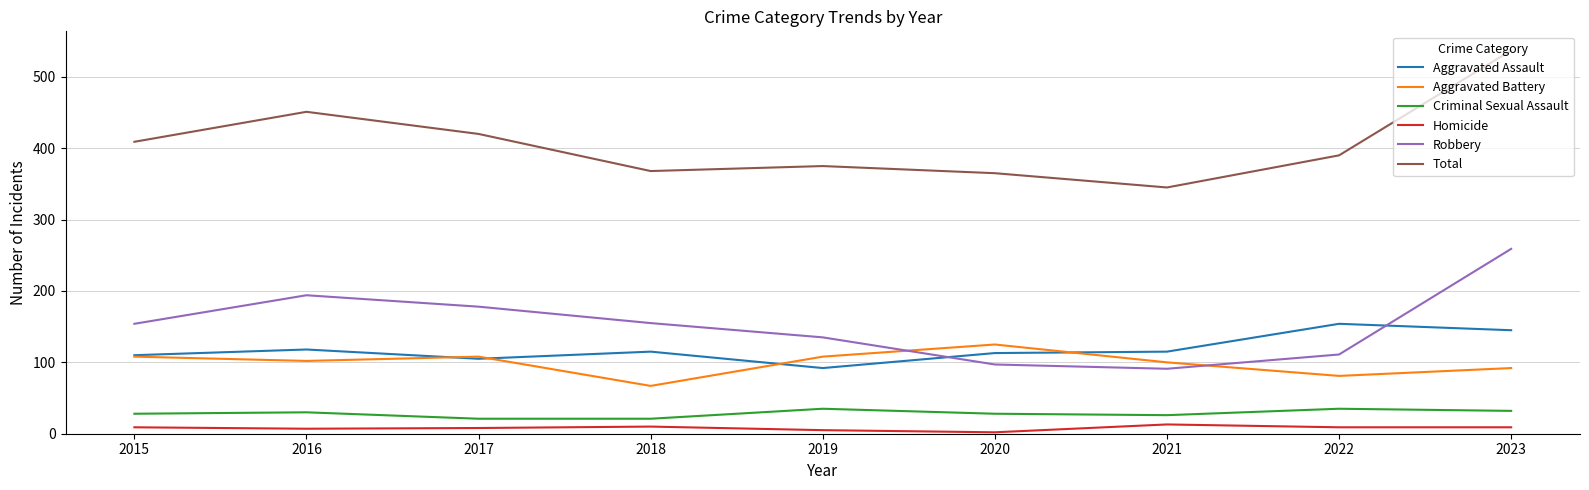

Between 2015 and 2016, which series saw the biggest shift?

Total